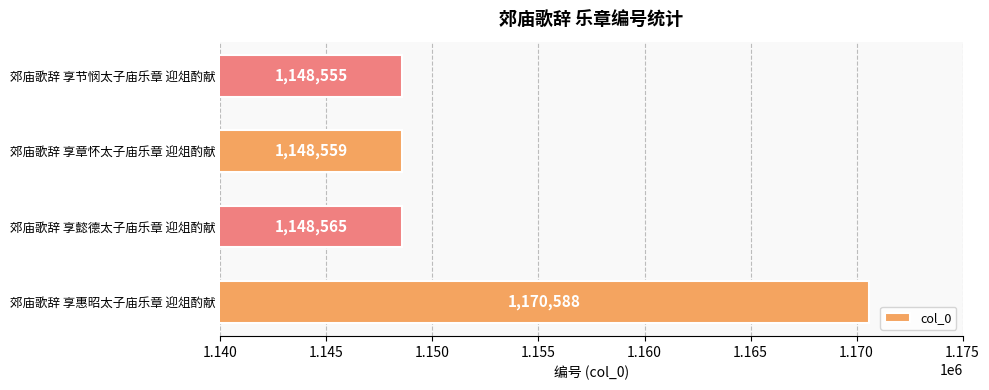

What is the difference between the values at 郊庙歌辞 享节悯太子庙乐章 迎俎酌献 and 郊庙歌辞 享惠昭太子庙乐章 迎俎酌献?

22033